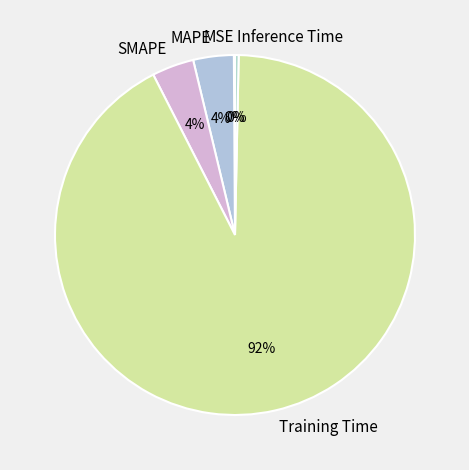

What percentage is the MAPE slice, to the nearest percent?

4%